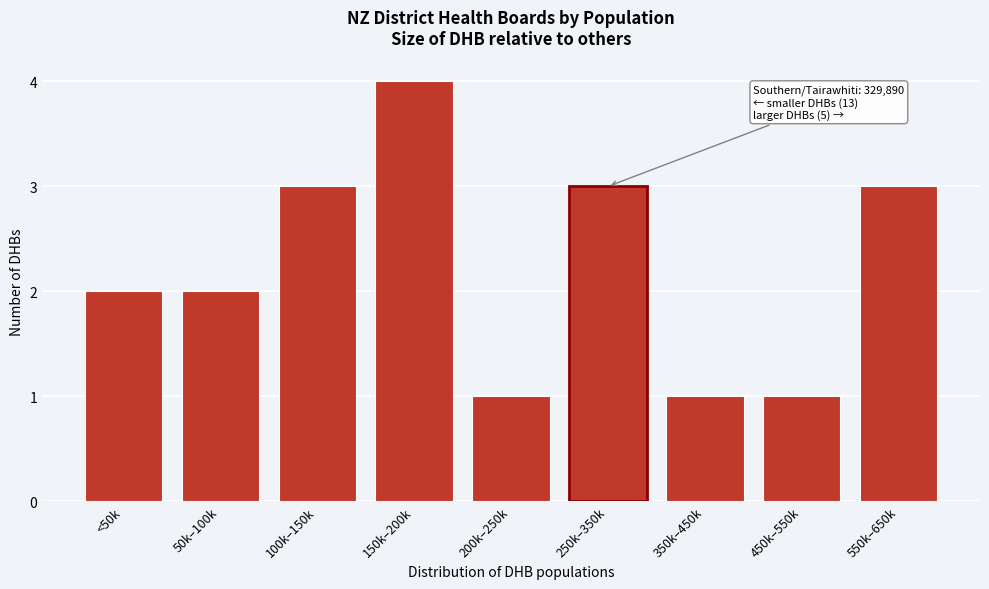

Reading left to right, what are all the values shown in this chart?

<50k=2	50k–100k=2	100k–150k=3	150k–200k=4	200k–250k=1	250k–350k=3	350k–450k=1	450k–550k=1	550k–650k=3